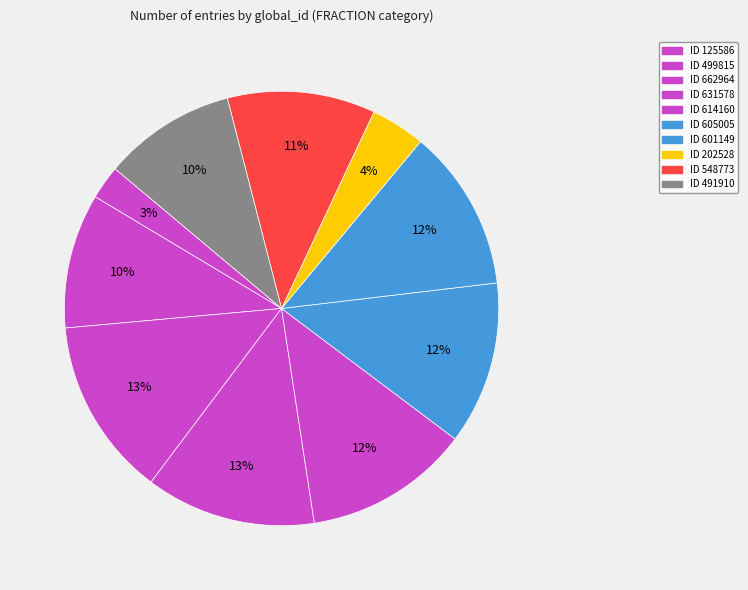

How many slices are in this pie chart?

10